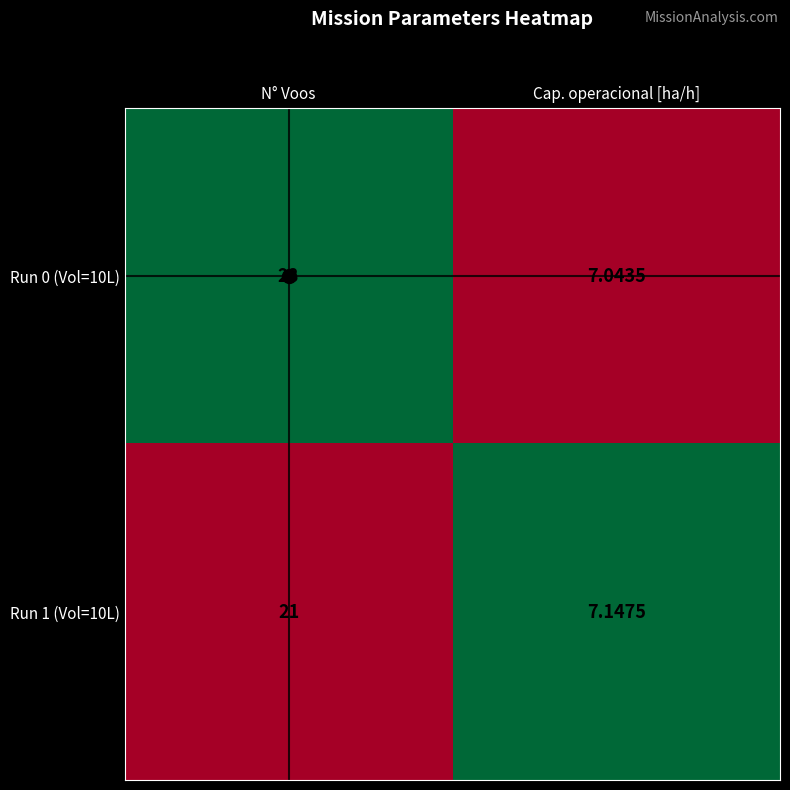

At which category does the chart reach its minimum across all series?

Cap. operacional [ha/h]